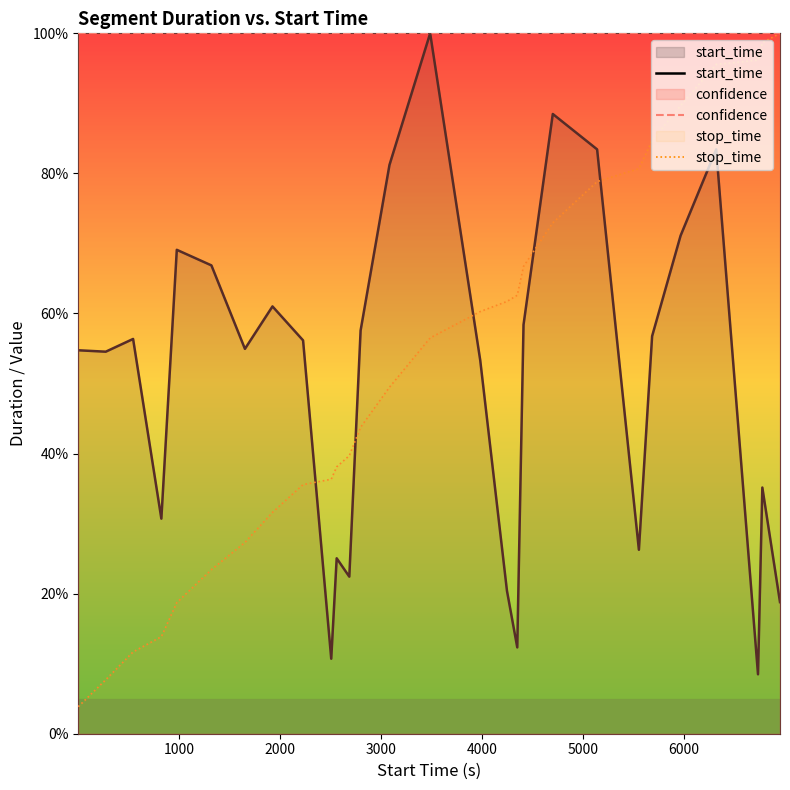

Which series has the largest total across all categories?

confidence